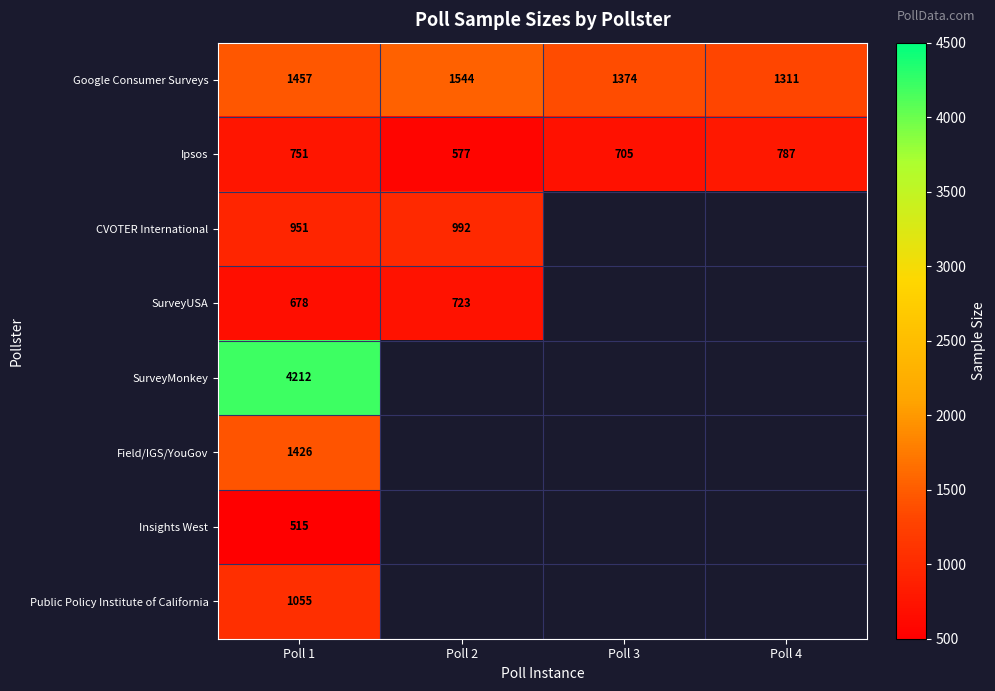

List the labels in order of Ipsos value, largest first.

Poll 4, Poll 1, Poll 3, Poll 2